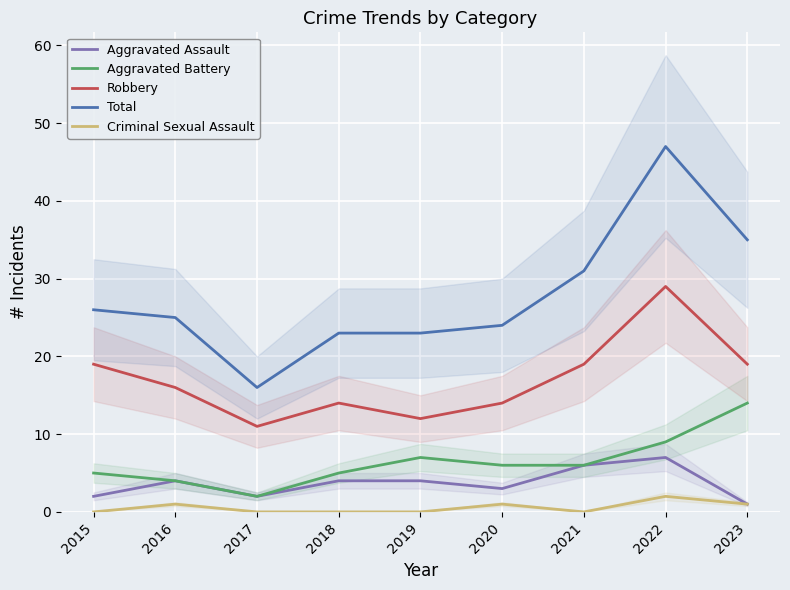

Which category has the highest value across all series?

2022